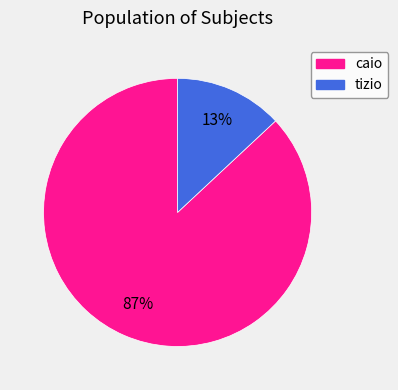

What is the majority slice?

caio